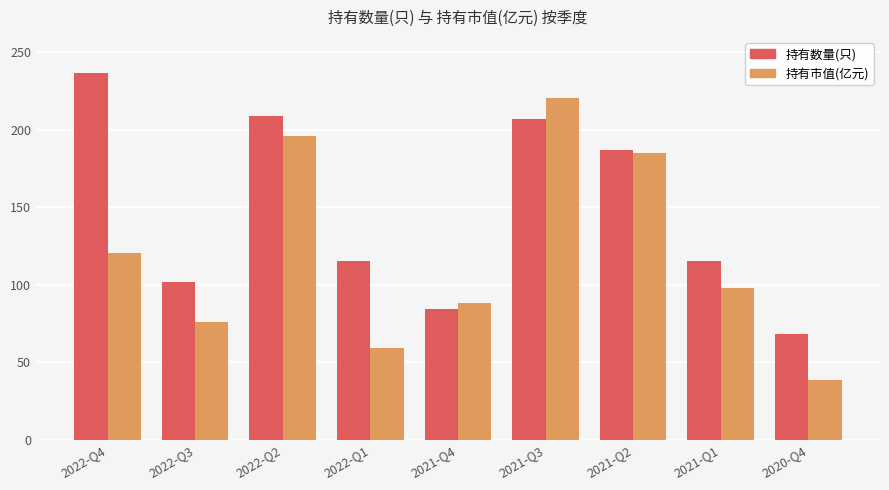

Reading right to left, list all the values displayed in this chart.

持有数量(只): 2020-Q4=68.0	2021-Q1=115.0	2021-Q2=187.0	2021-Q3=207.0	2021-Q4=84.0	2022-Q1=115.0	2022-Q2=209.0	2022-Q3=102.0	2022-Q4=237.0
持有市值(亿元): 2020-Q4=38.5	2021-Q1=97.9	2021-Q2=184.7	2021-Q3=220.6	2021-Q4=87.9	2022-Q1=59.2	2022-Q2=196.2	2022-Q3=75.6	2022-Q4=120.3